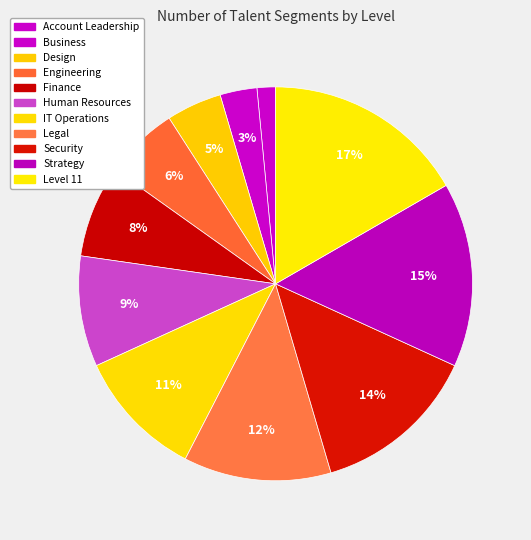

Count the number of slices in the pie.

11